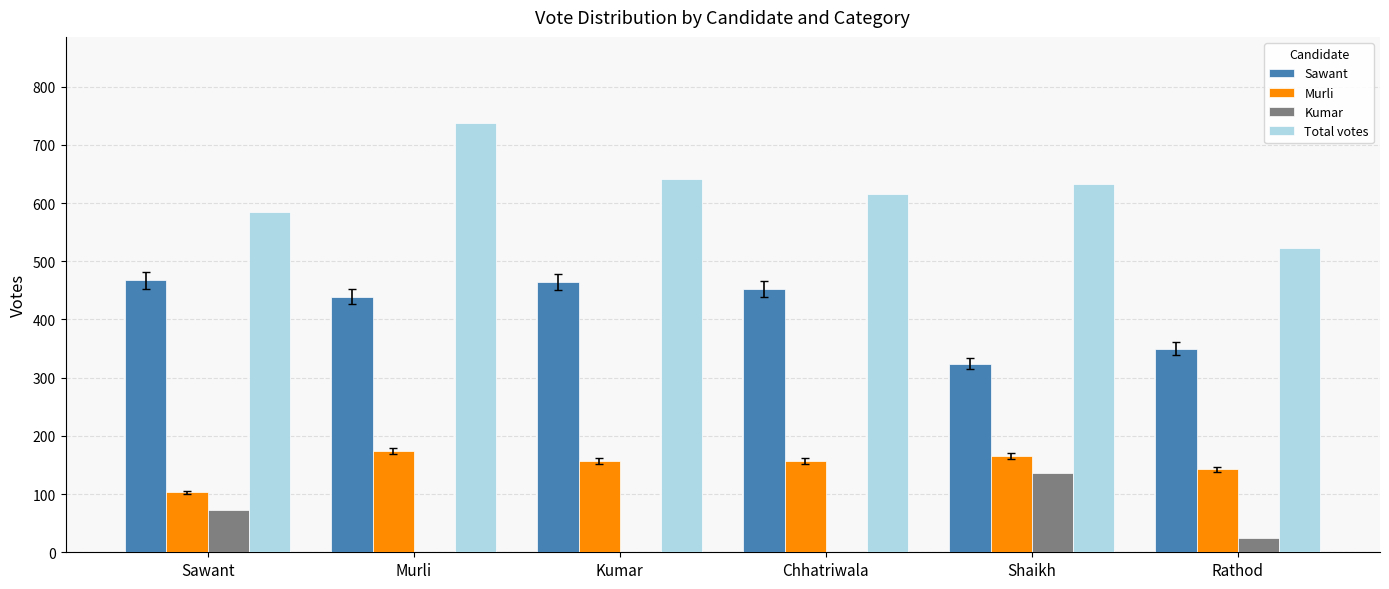

What is the sum of the Sawant values at Shaikh and Murli?

763